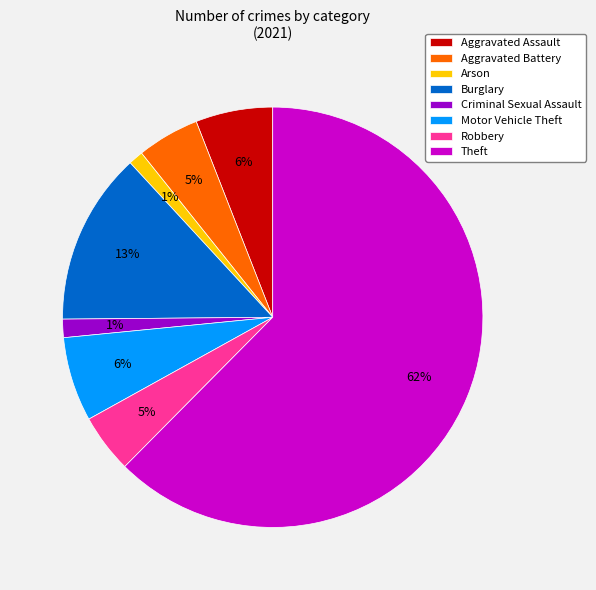

To the nearest percent, what is the average slice percentage?

12%